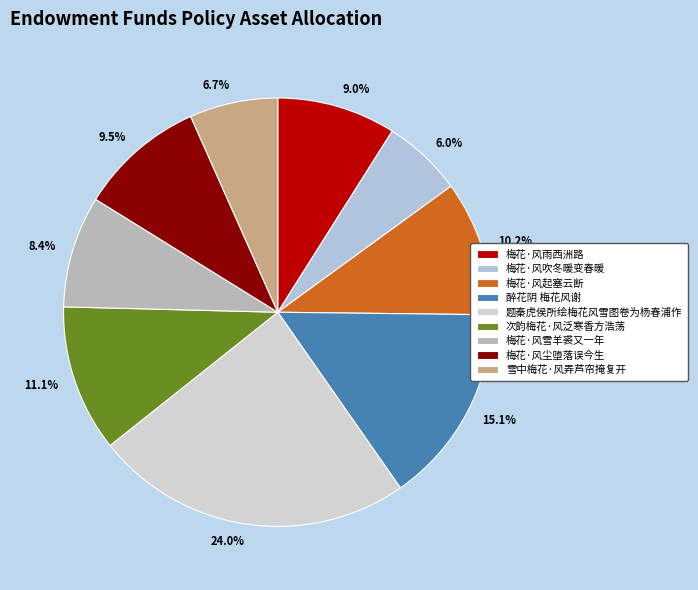

To the nearest percent, what is the difference between the largest and smallest slice percentages?

18%